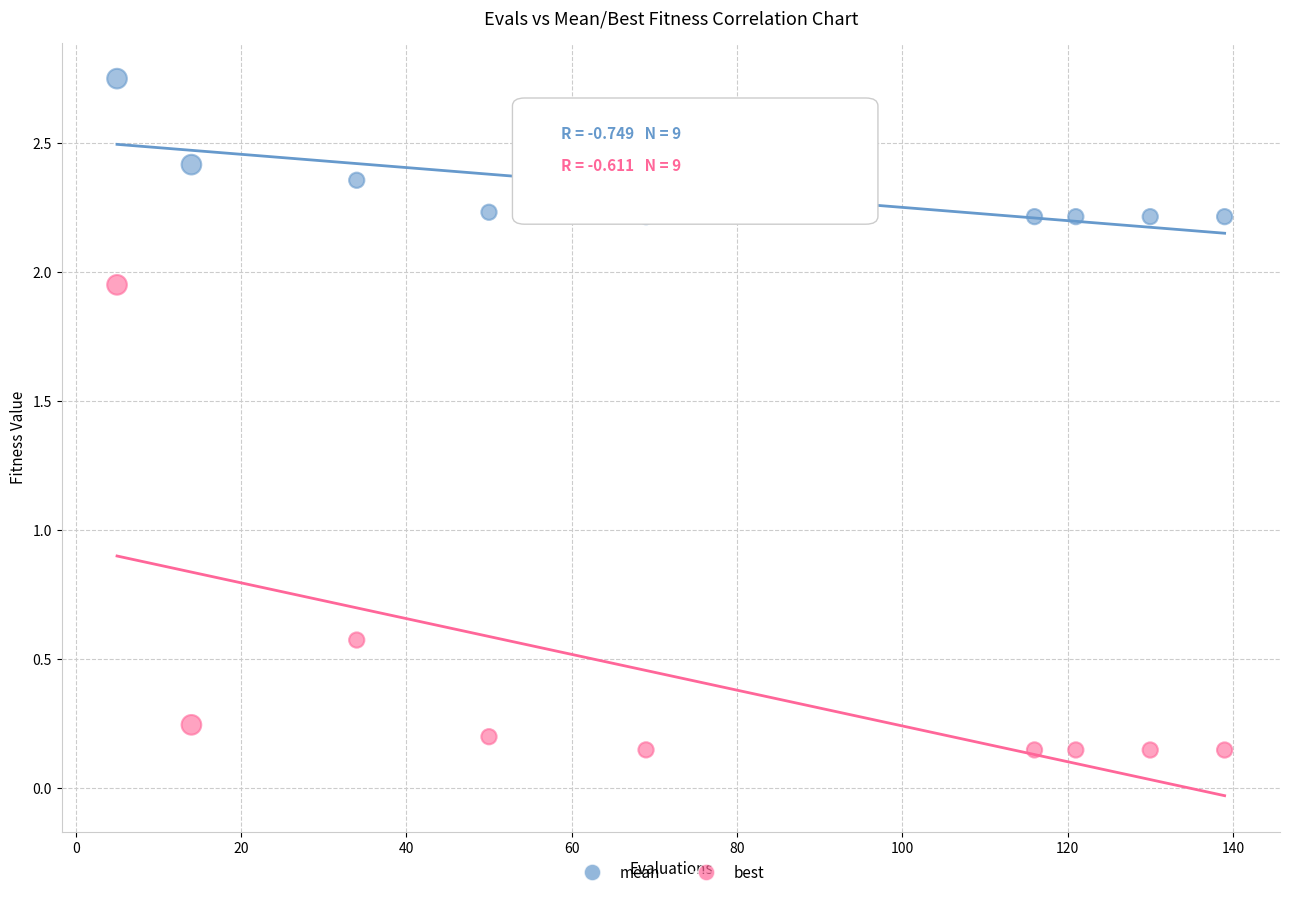

Which series has the widest spread of Y values?

best